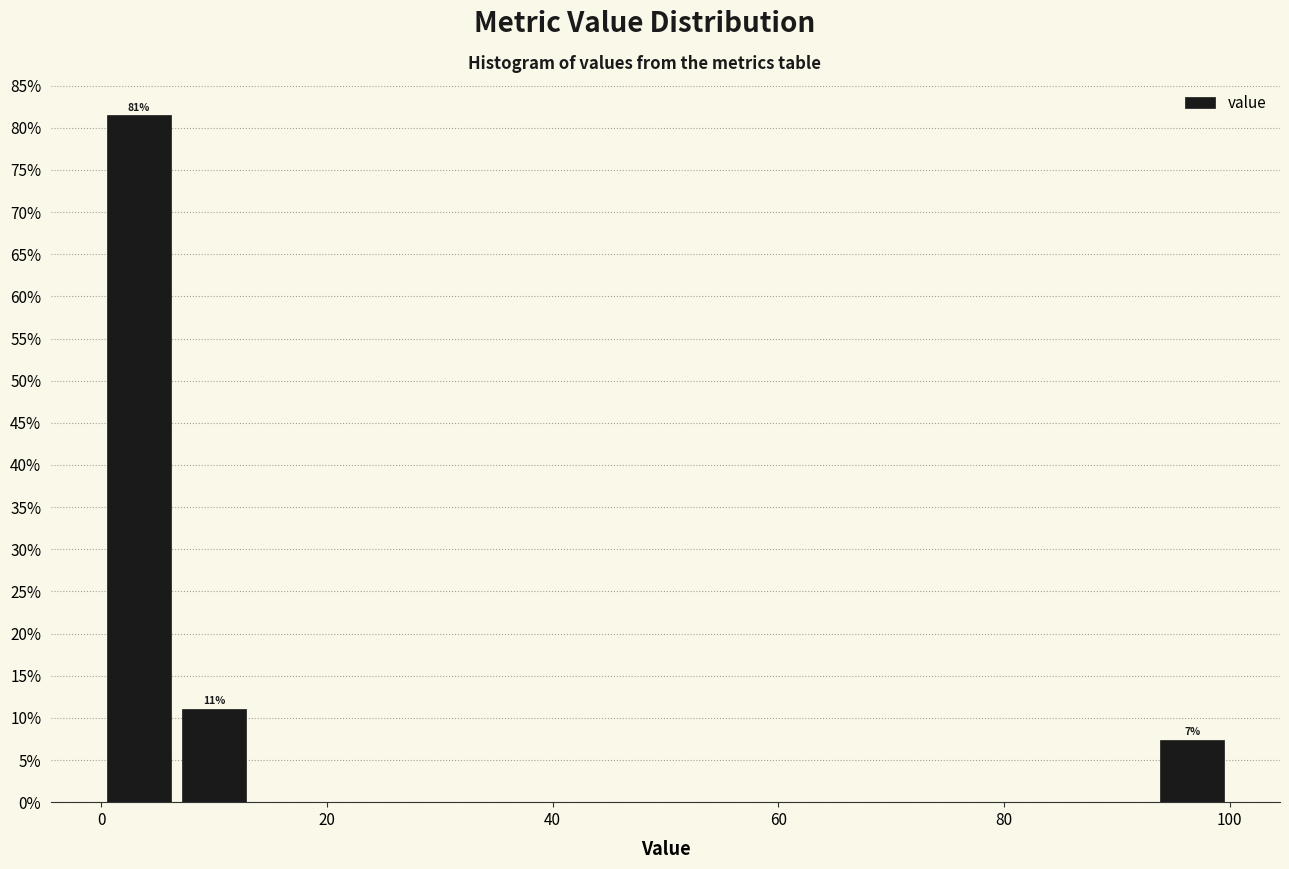

Around what value on the x-axis is the tallest bar? Give the approximate position of its centre, as read against the axis.

4